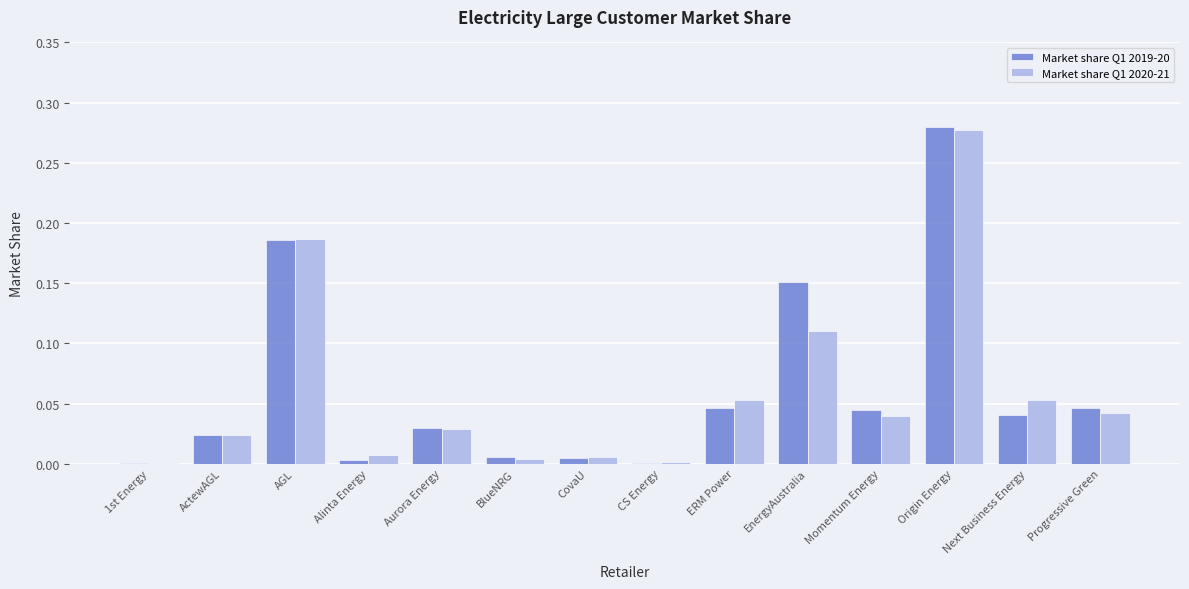

How many groups of bars are there?

14